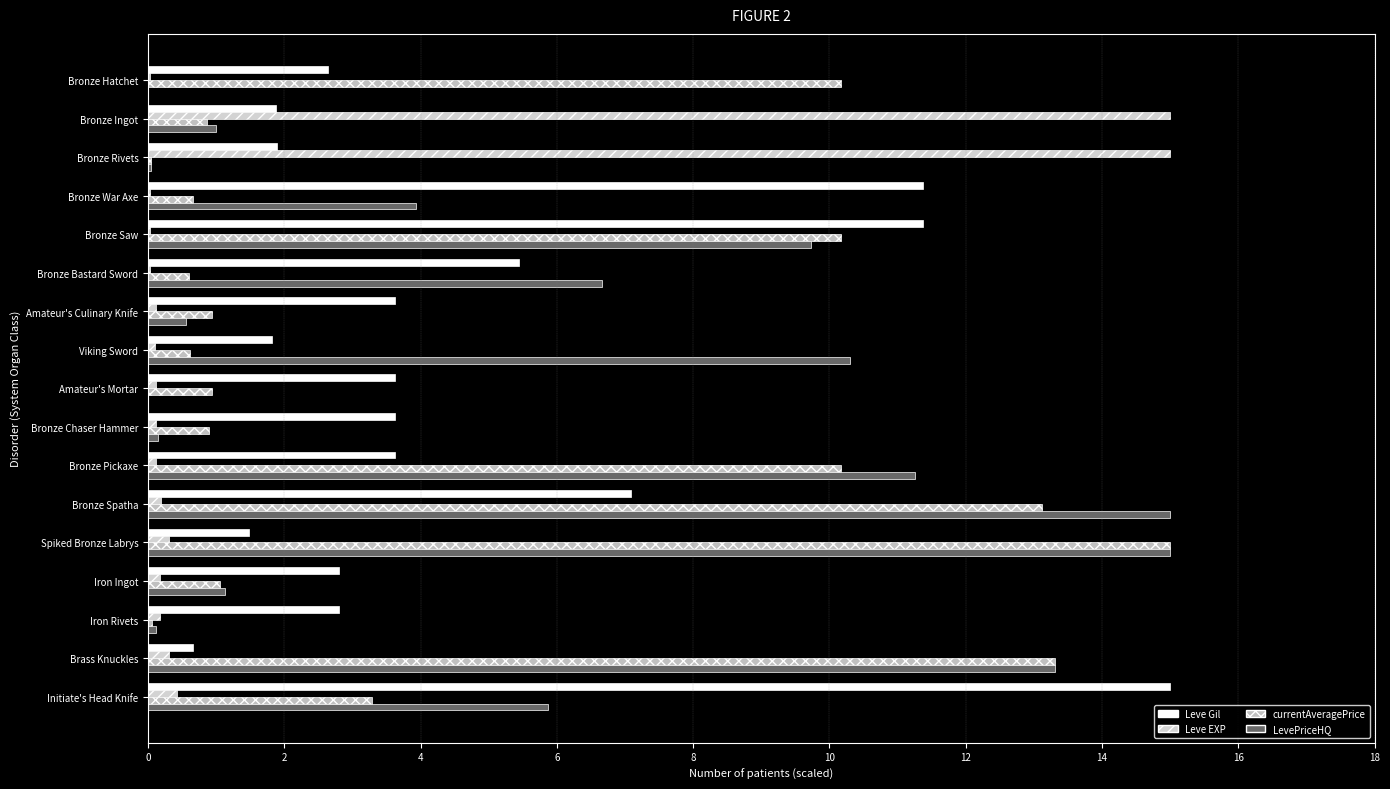

What is the maximum value shown in the chart?

15.0